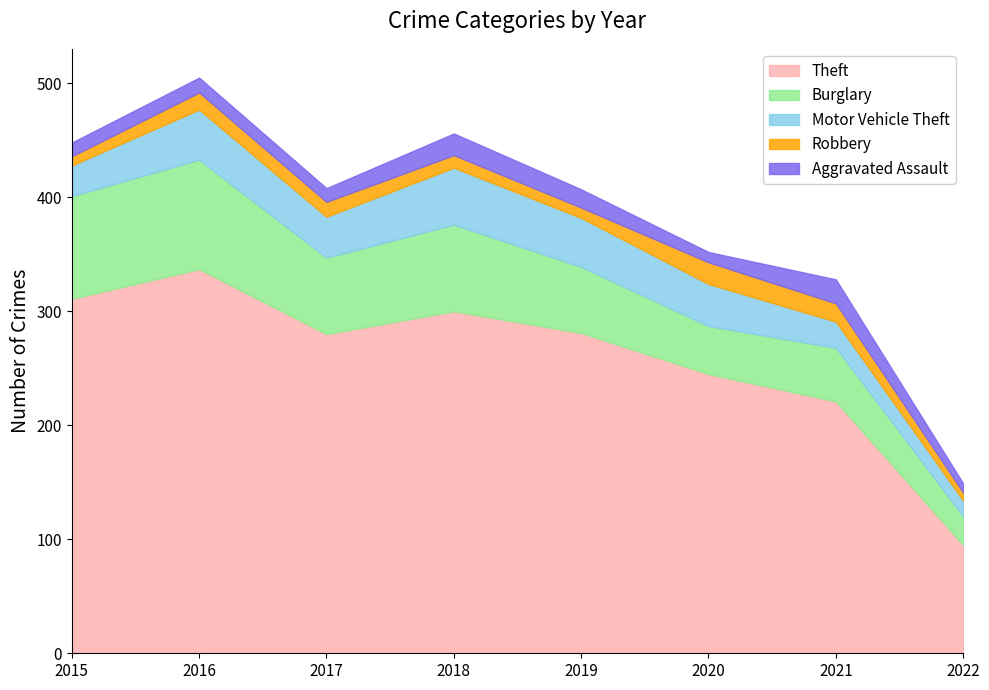

True or false: Robbery and Motor Vehicle Theft intersect in this chart.

False